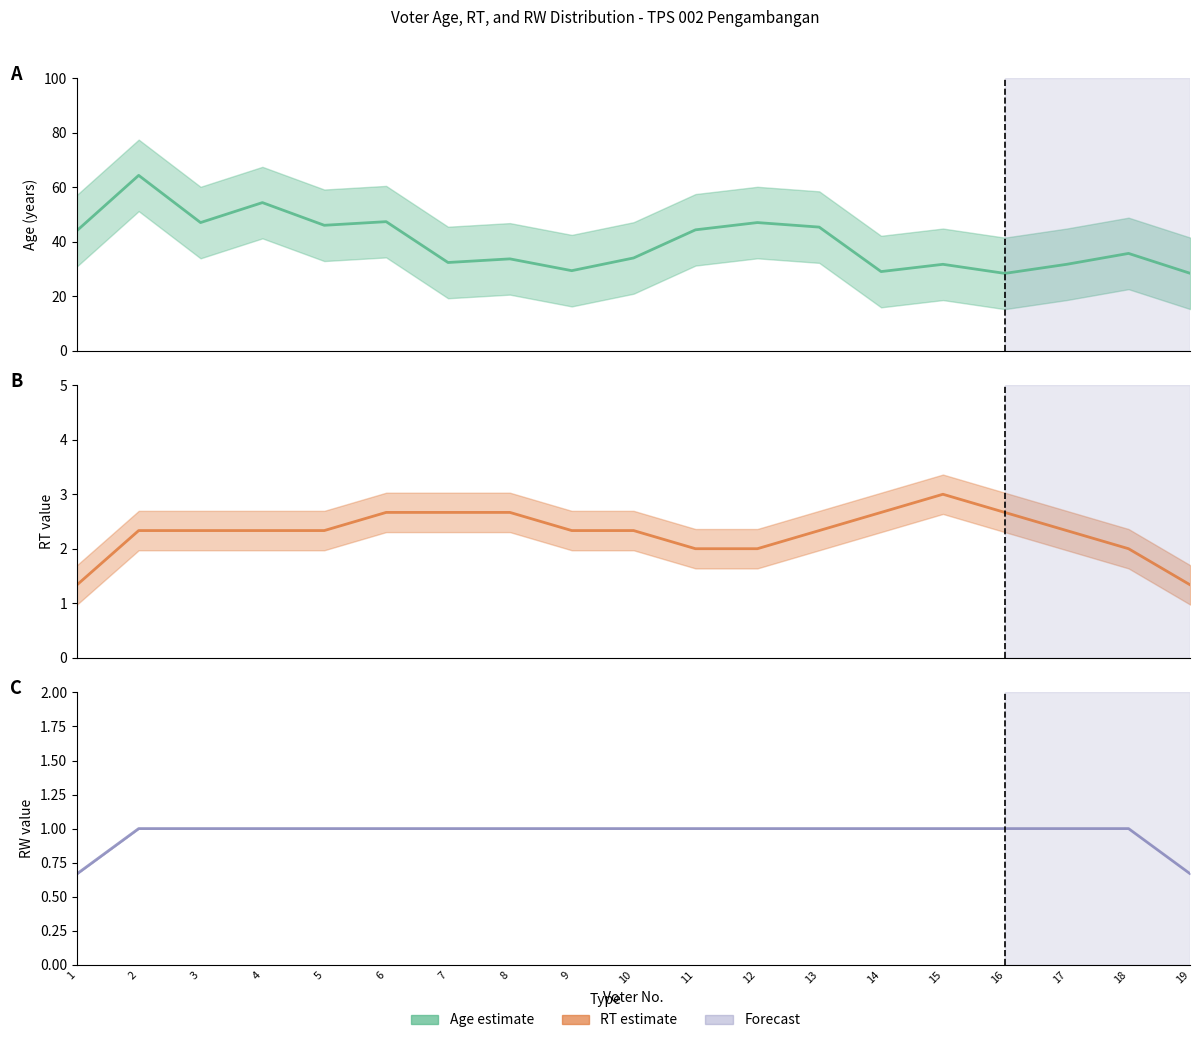

What is the sum of all RT (smoothed) values?

43.7